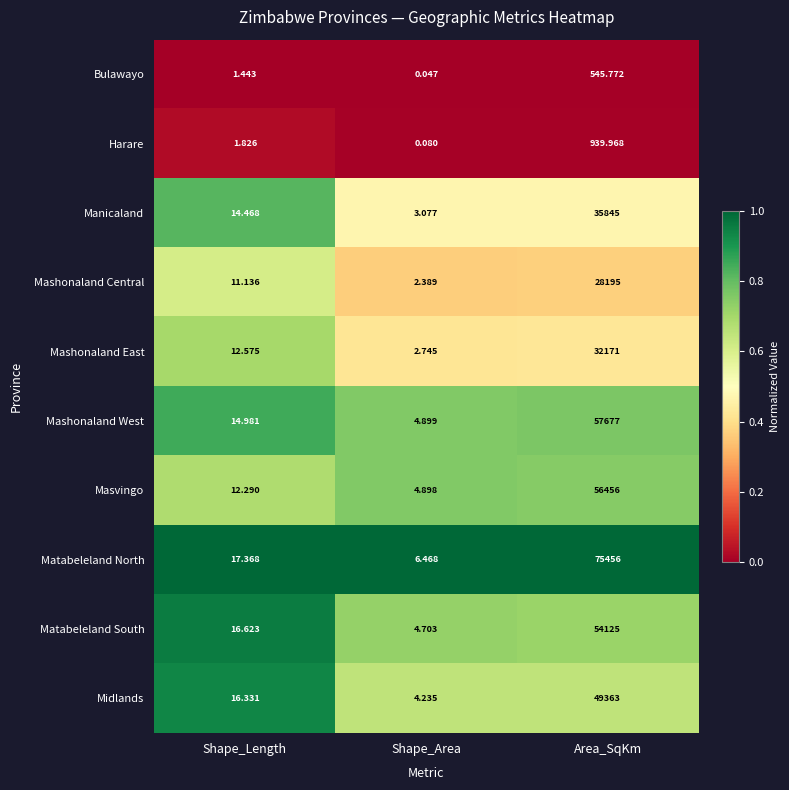

What is the difference between the highest and lowest values at Shape_Length?

15.9